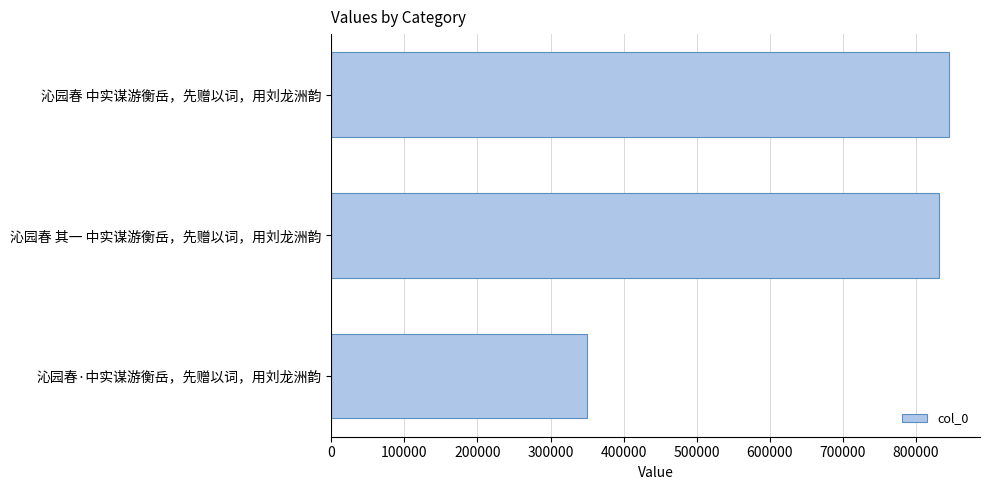

Rank the categories by value from lowest to highest.

沁园春·中实谋游衡岳，先赠以词，用刘龙洲韵, 沁园春 其一 中实谋游衡岳，先赠以词，用刘龙洲韵, 沁园春 中实谋游衡岳，先赠以词，用刘龙洲韵